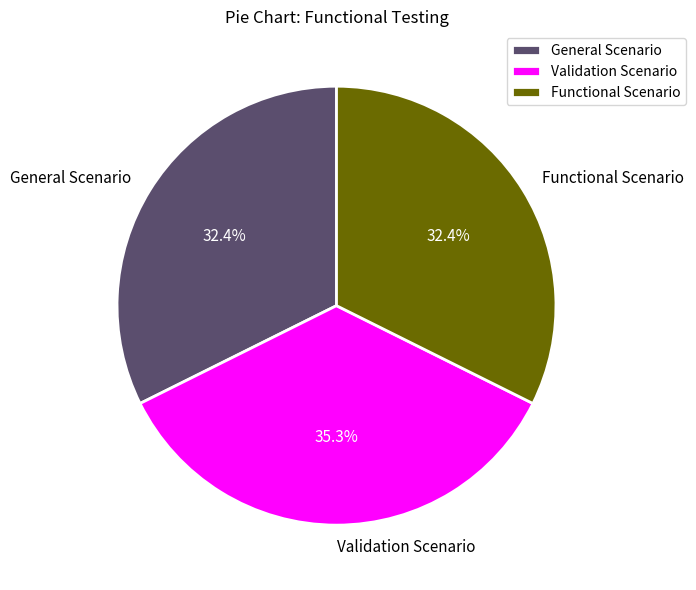

To the nearest percent, what is the combined percentage of Functional Scenario and Validation Scenario?

68%